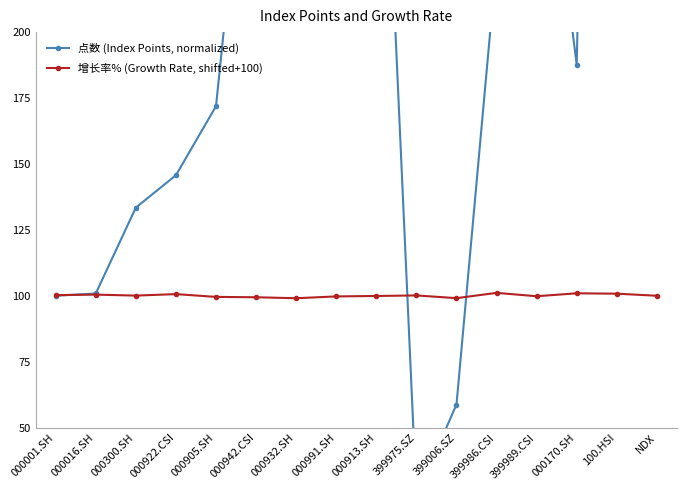

Is this an area chart (filled region under the line)?

No